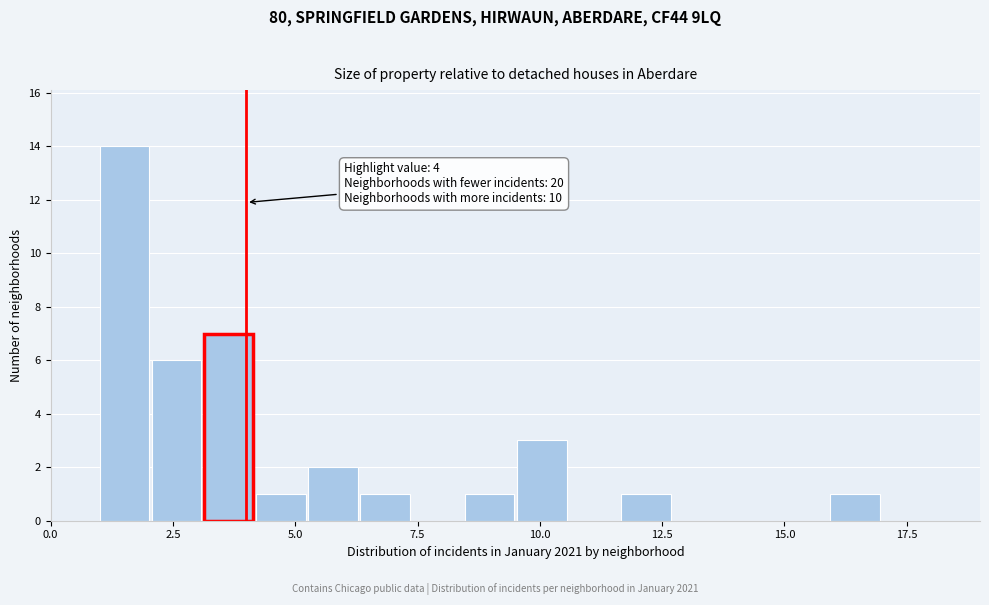

Read against the x-axis, roughly where is the centre of the tallest bar?

1.5